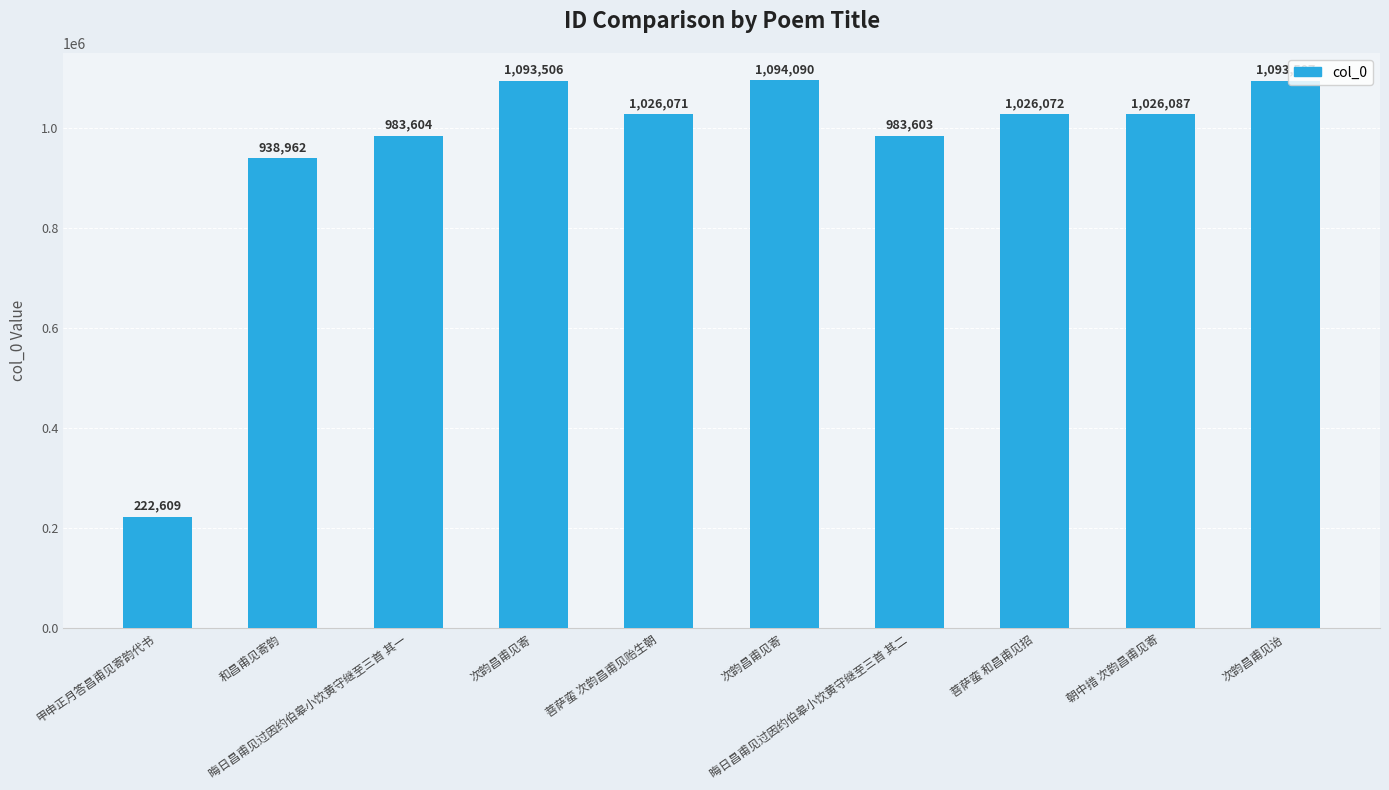

Approximately how many times larger is the value at 朝中措 次韵昌甫见寄 compared to 次韵昌甫见寄?

0.9